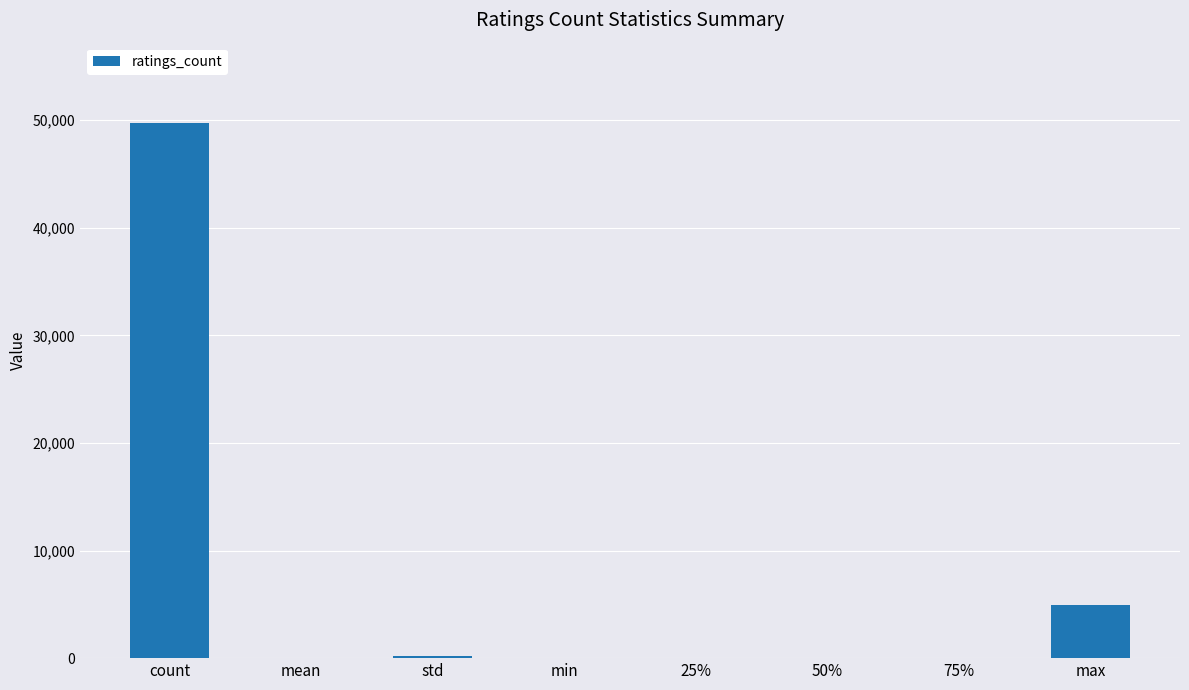

What is the maximum value shown in the chart?

49752.0